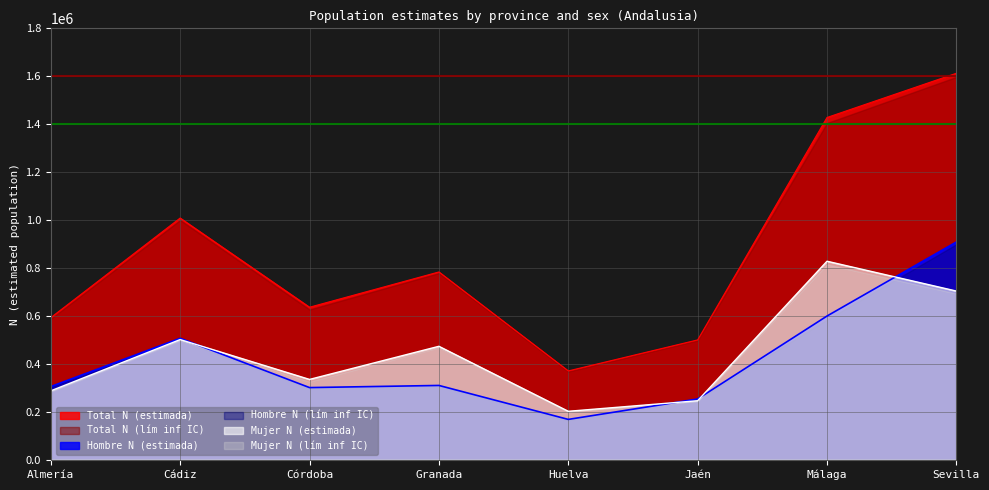

Which has a higher value, Almería or Cádiz?

Cádiz